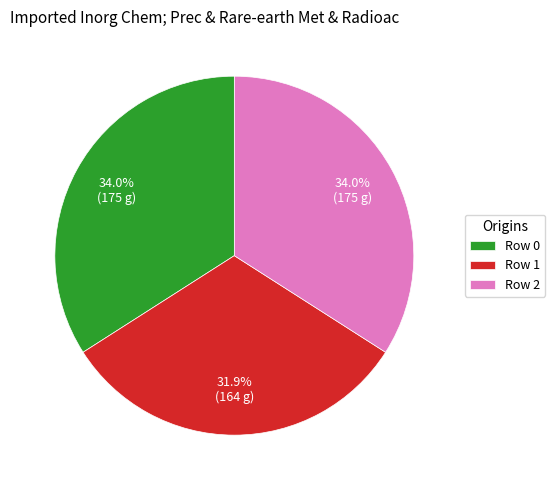

Does Row 2 account for over 50% of the chart?

No